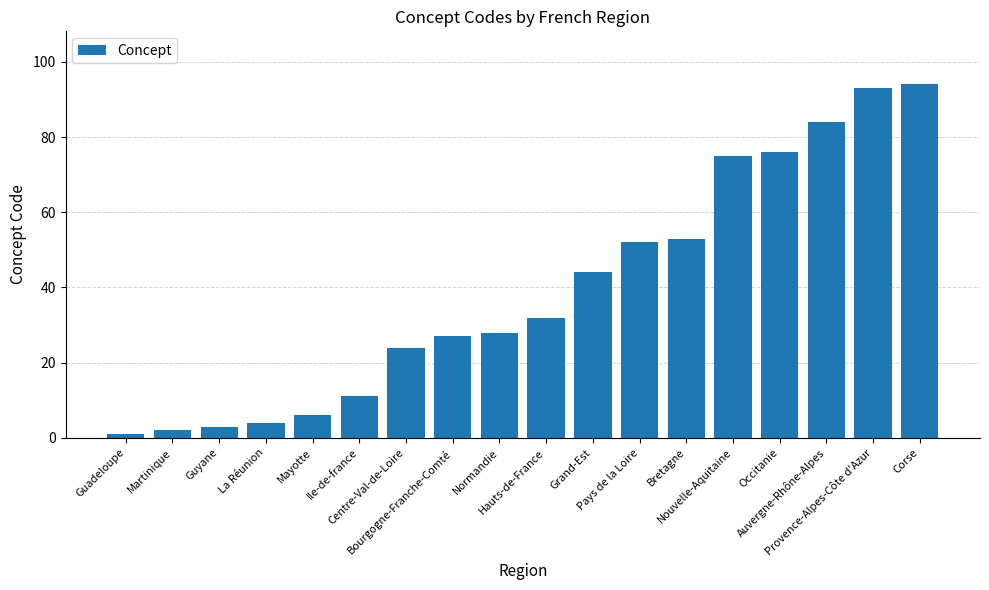

Rank the categories by value from lowest to highest.

Guadeloupe, Martinique, Guyane, La Réunion, Mayotte, Ile-de-france, Centre-Val-de-Loire, Bourgogne-Franche-Comté, Normandie, Hauts-de-France, Grand-Est, Pays de la Loire, Bretagne, Nouvelle-Aquitaine, Occitanie, Auvergne-Rhône-Alpes, Provence-Alpes-Côte d'Azur, Corse